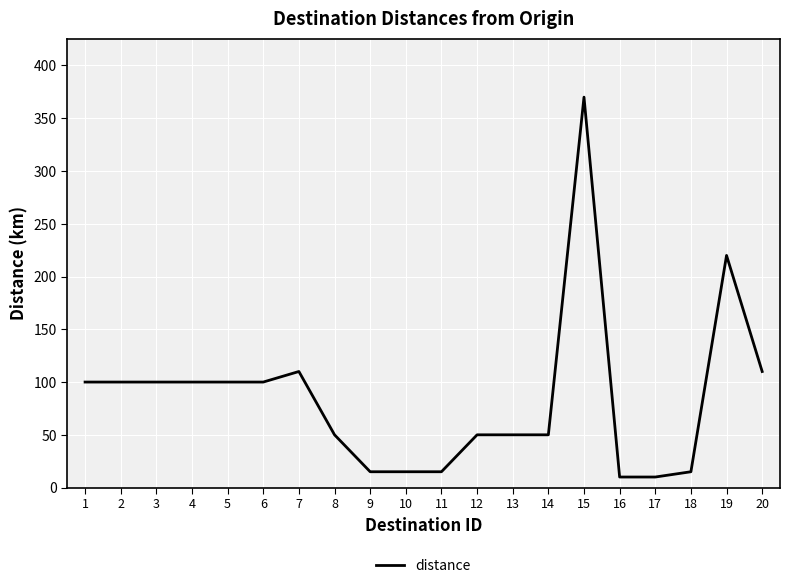

Reading left to right, what are all the values shown in this chart?

100	100	100	100	100	100	110	50	15	15	15	50	50	50	370	10	10	15	220	110